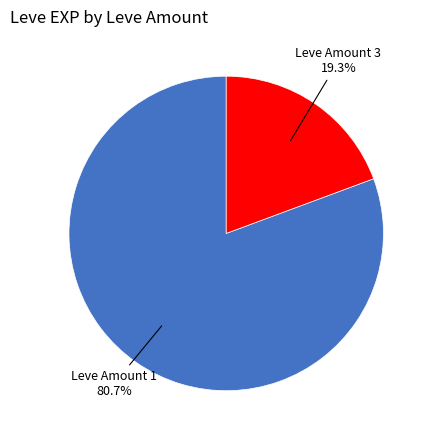

Is there a majority slice in this chart?

Yes